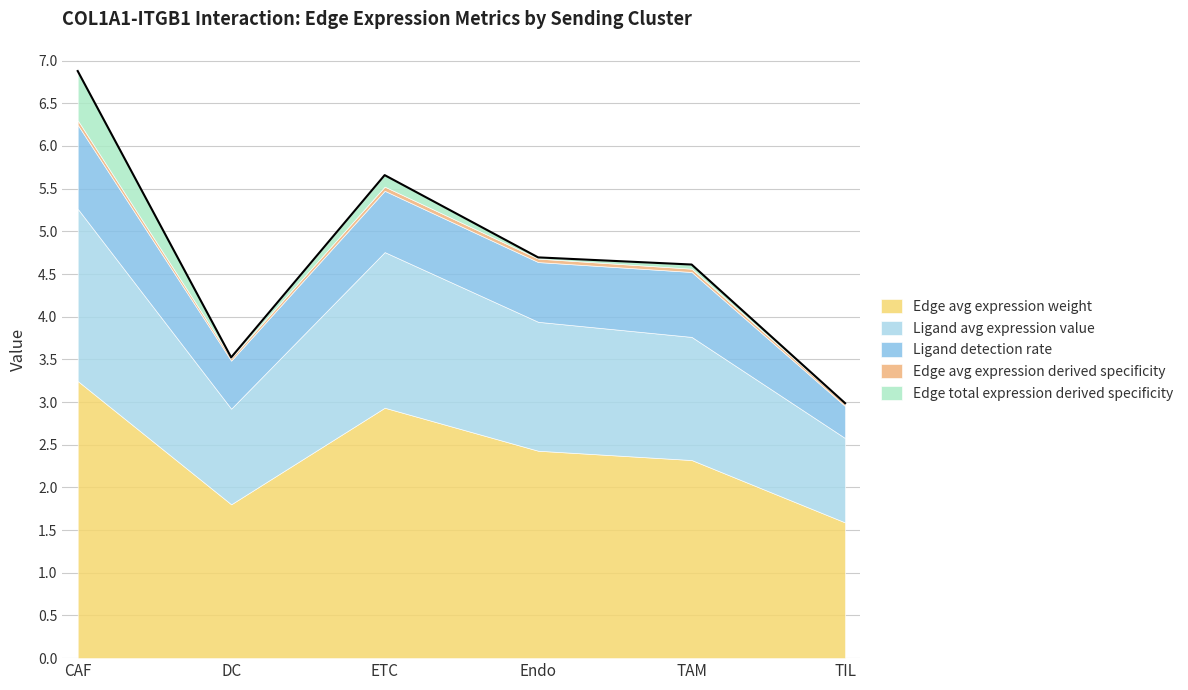

In Ligand detection rate, how many points are lower than both neighbors (excluding endpoints)?

2